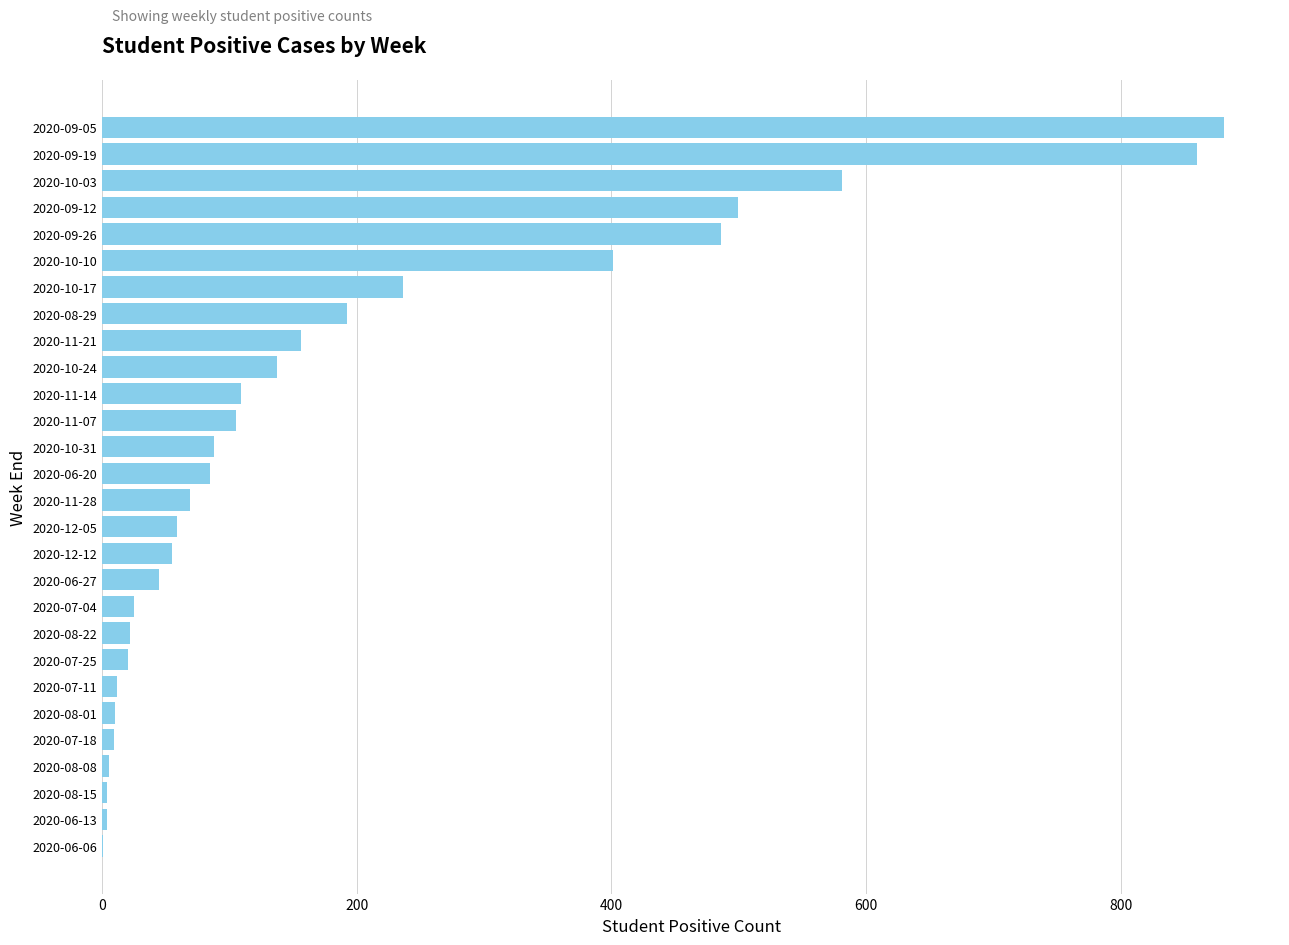

How many distinct data groups are displayed?

1